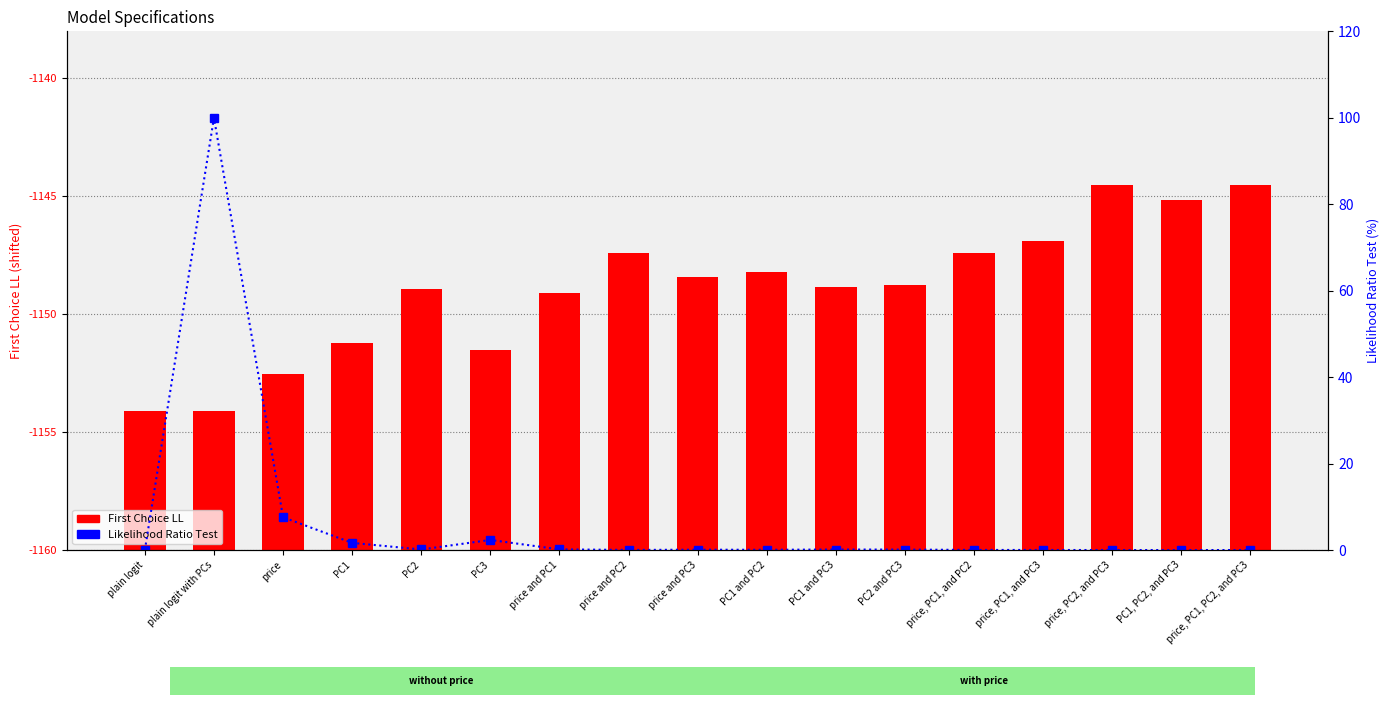

Reading left to right, transcribe all the data shown in this chart.

First Choice LL: 5.9	5.9	7.5	8.8	11.1	8.5	10.9	12.6	11.6	11.8	11.1	11.3	12.6	13.1	15.5	14.9	15.5
Likelihood Ratio Test: 0.0	100.0	7.6	1.7	0.1	2.3	0.2	0.0	0.1	0.1	0.1	0.1	0.0	0.0	0.0	0.0	0.0